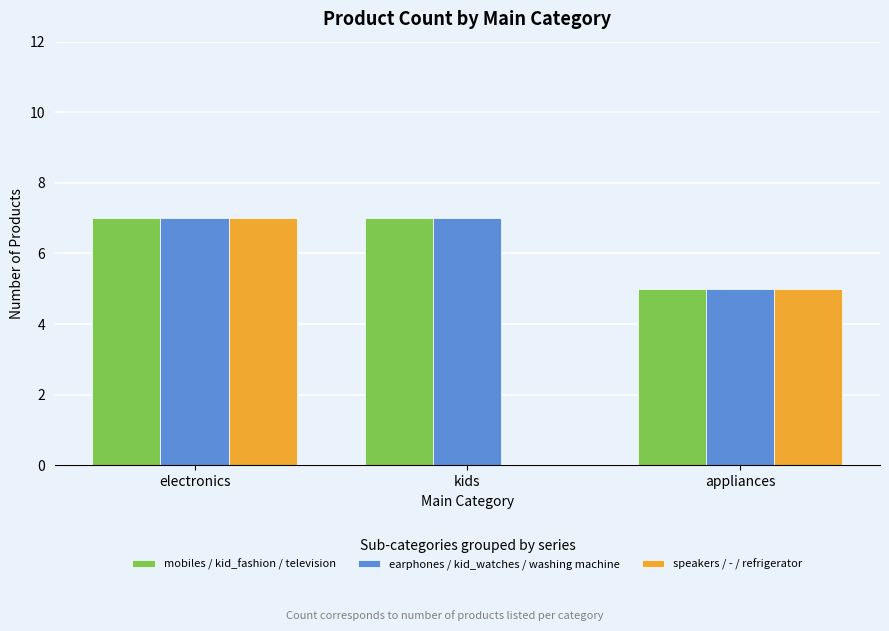

The mobiles / kid_fashion / television series shows 7 at appliances. True or false?

False